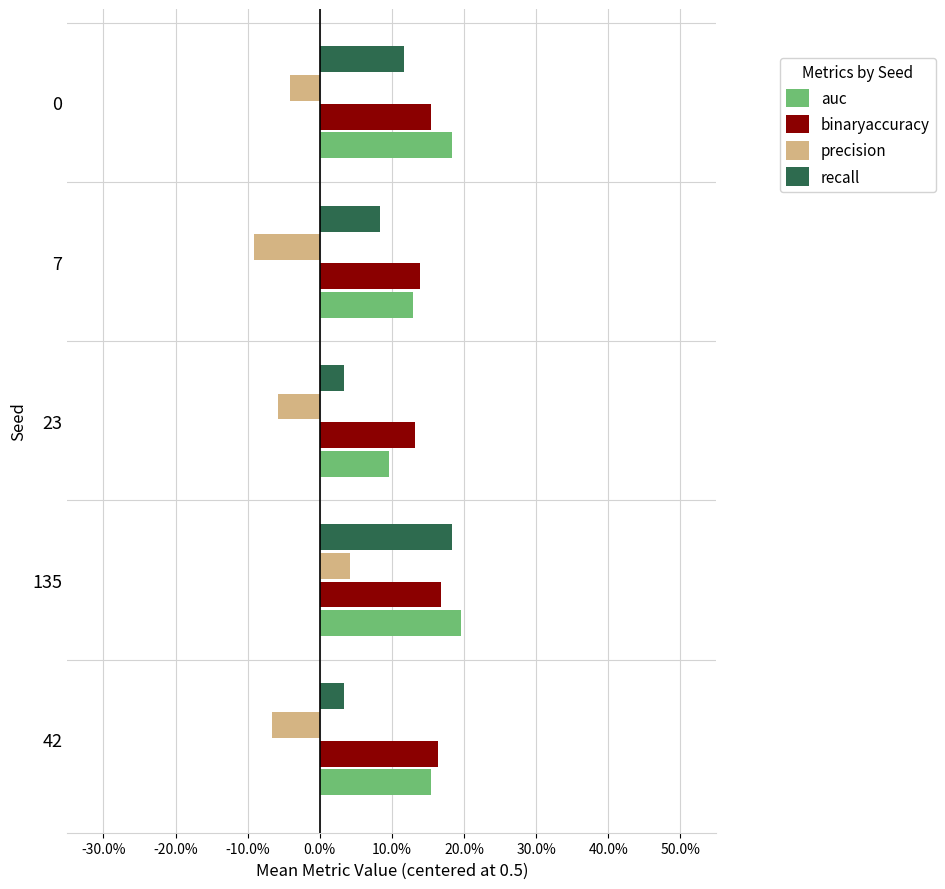

Which series has the largest range (max minus min)?

recall